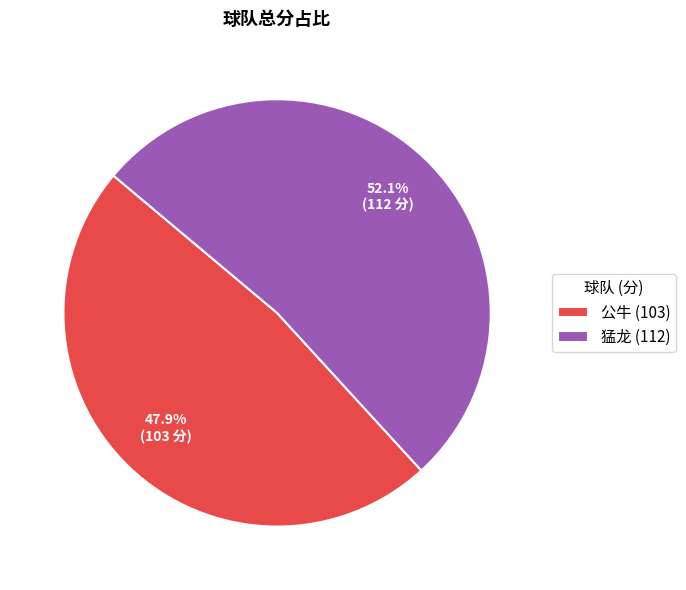

To the nearest percent, what is the average slice percentage?

50%